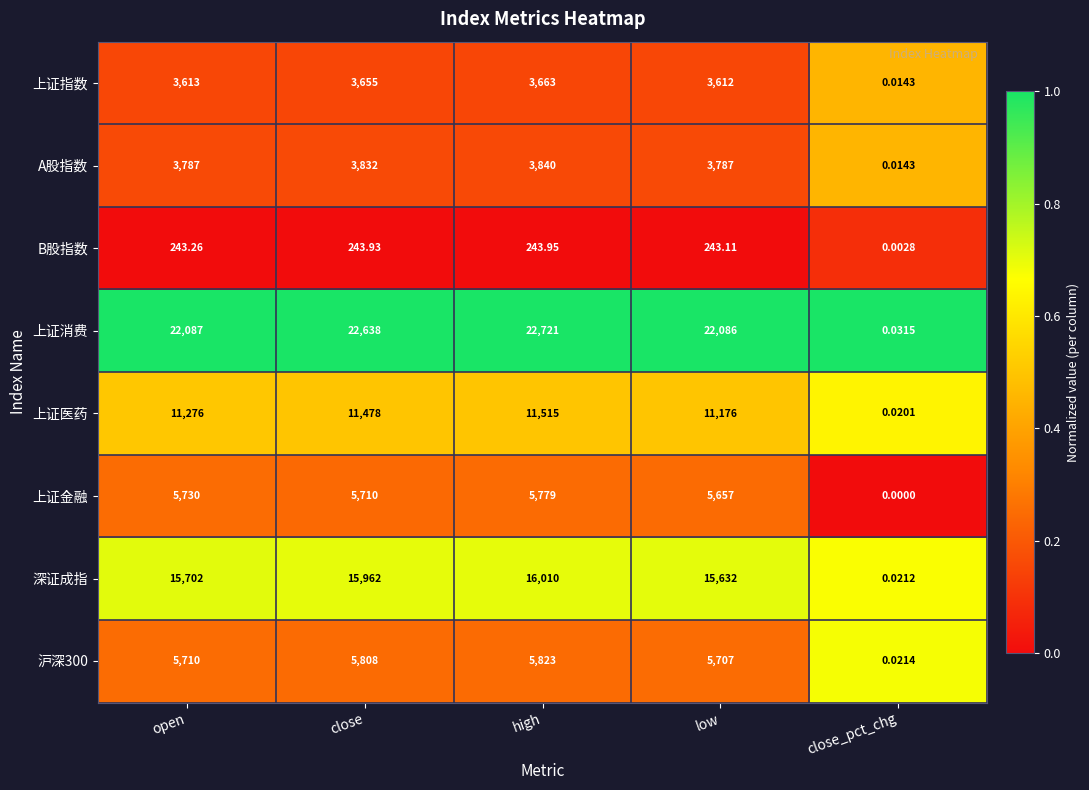

At which label is B股指数 closest to 121?

close_pct_chg